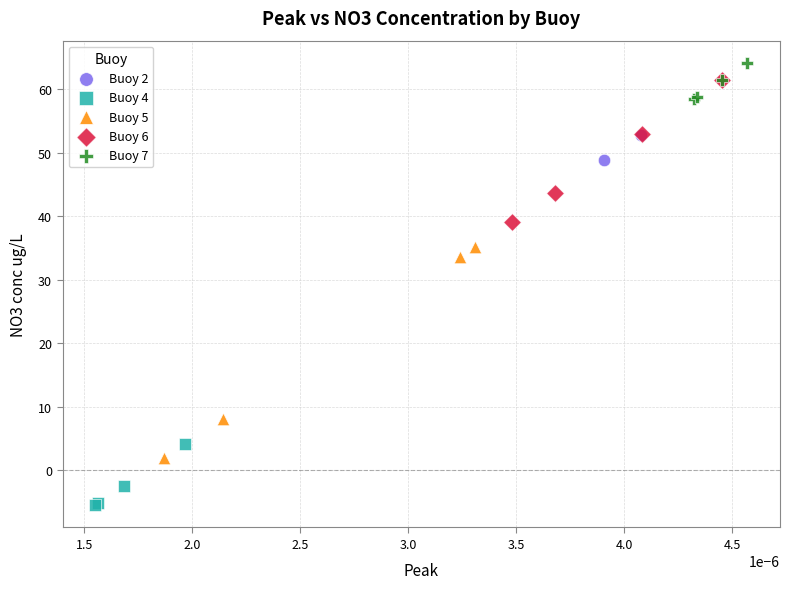

Which series contains the highest Y value?

Buoy 7